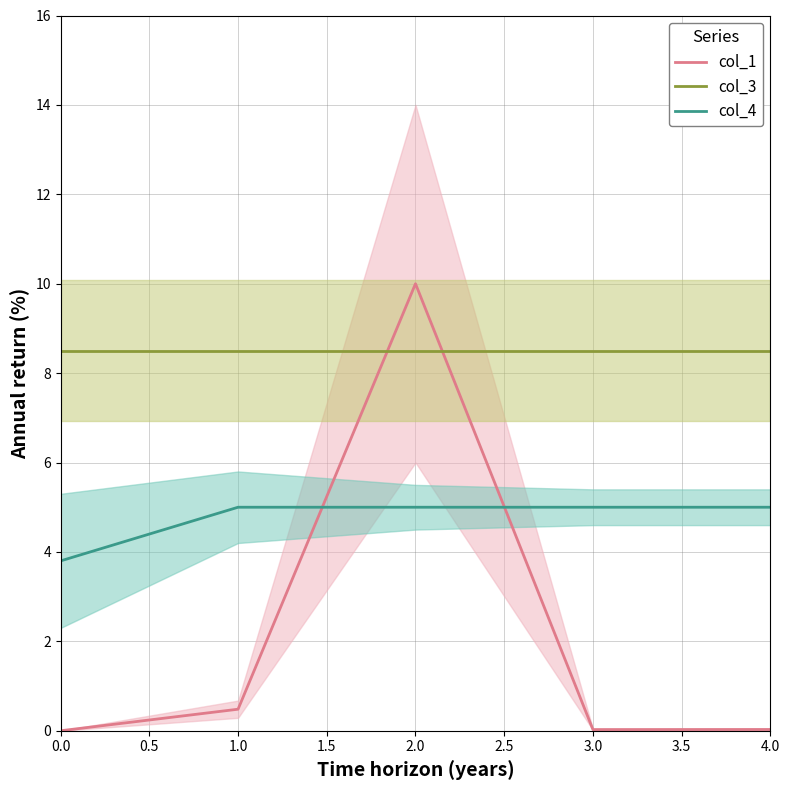

Is the value of col_3 at 3.0 greater than the value of col_4 at 1.0?

Yes